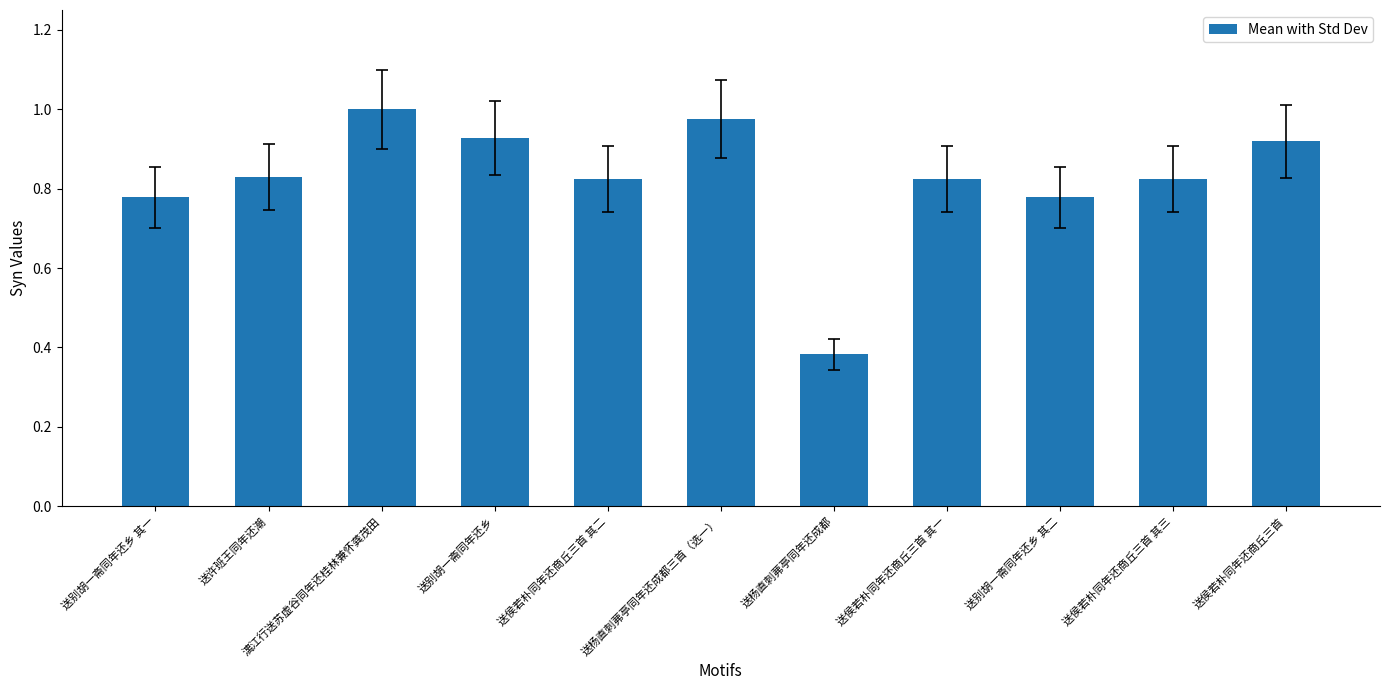

At which label is the value closest to 0?

送杨直刺茀亭同年还成都